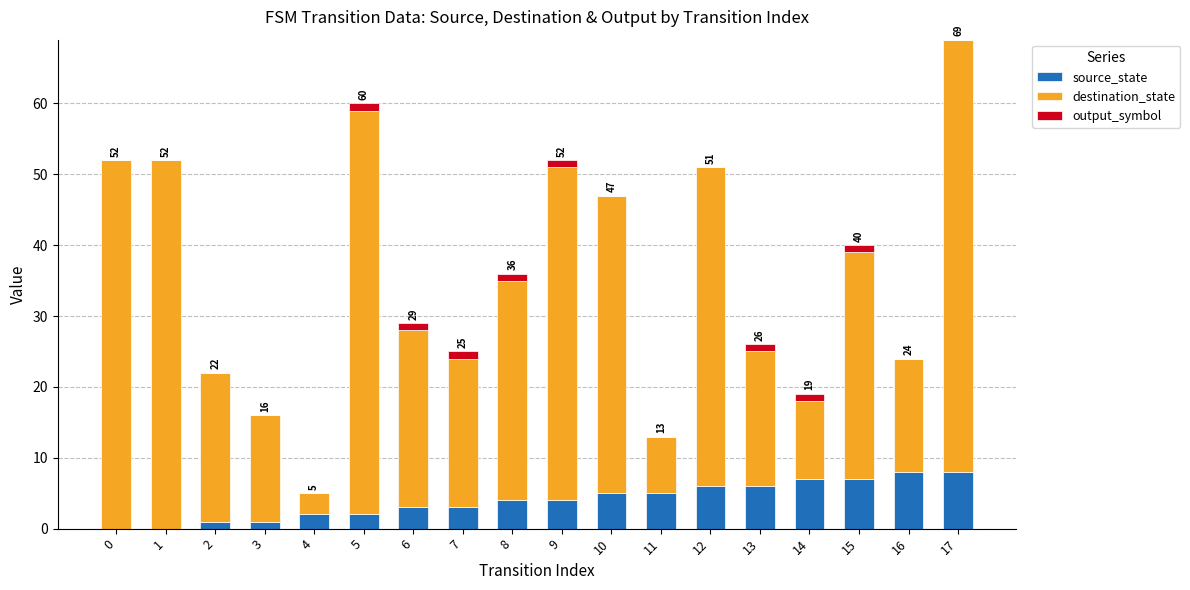

What are all the series names shown in the legend?

source_state, destination_state, output_symbol